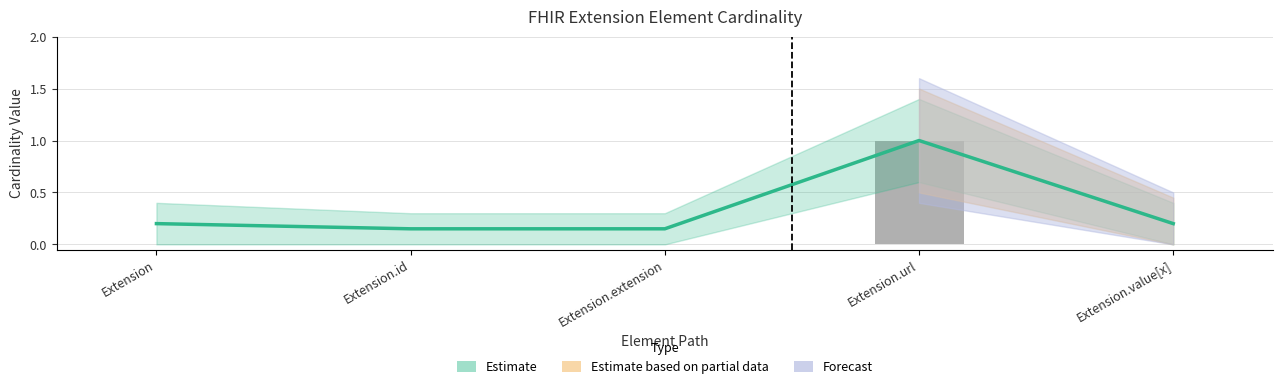

Which category has the highest value across all series?

Extension.url